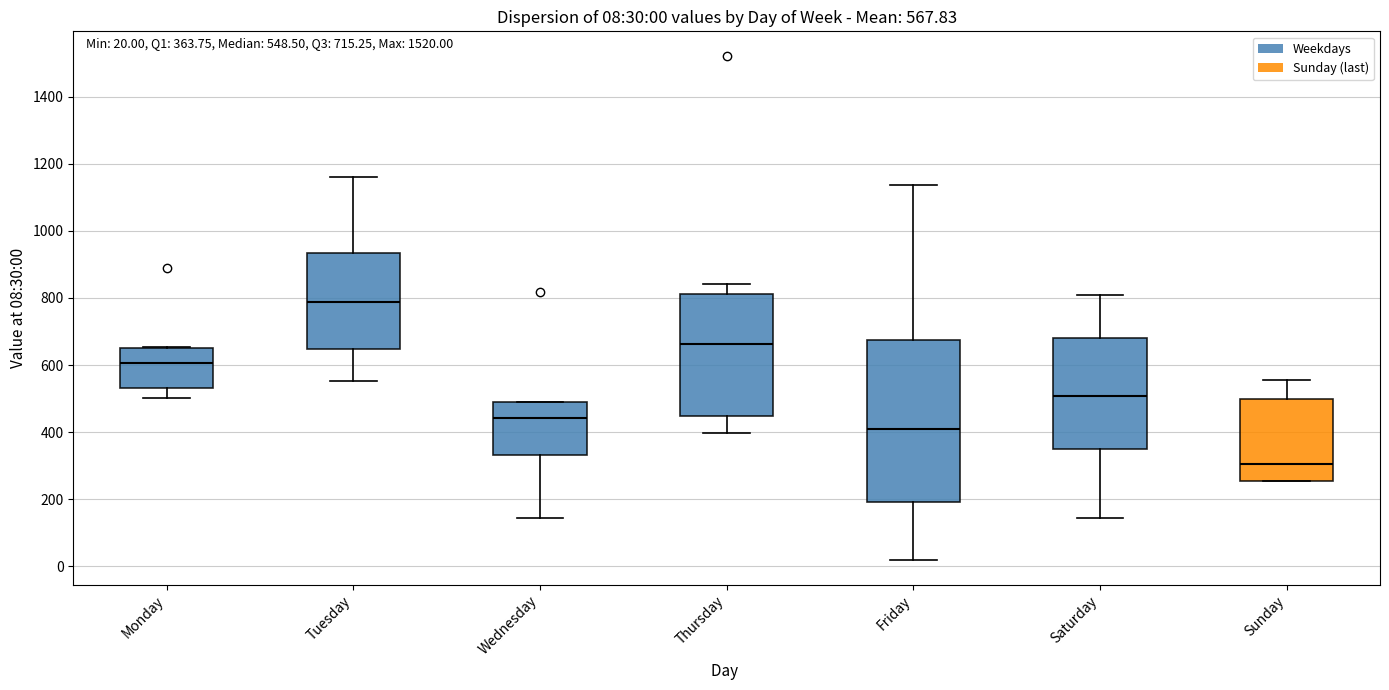

Comparing the boxes themselves (not the whiskers), which one is the tallest?

Friday